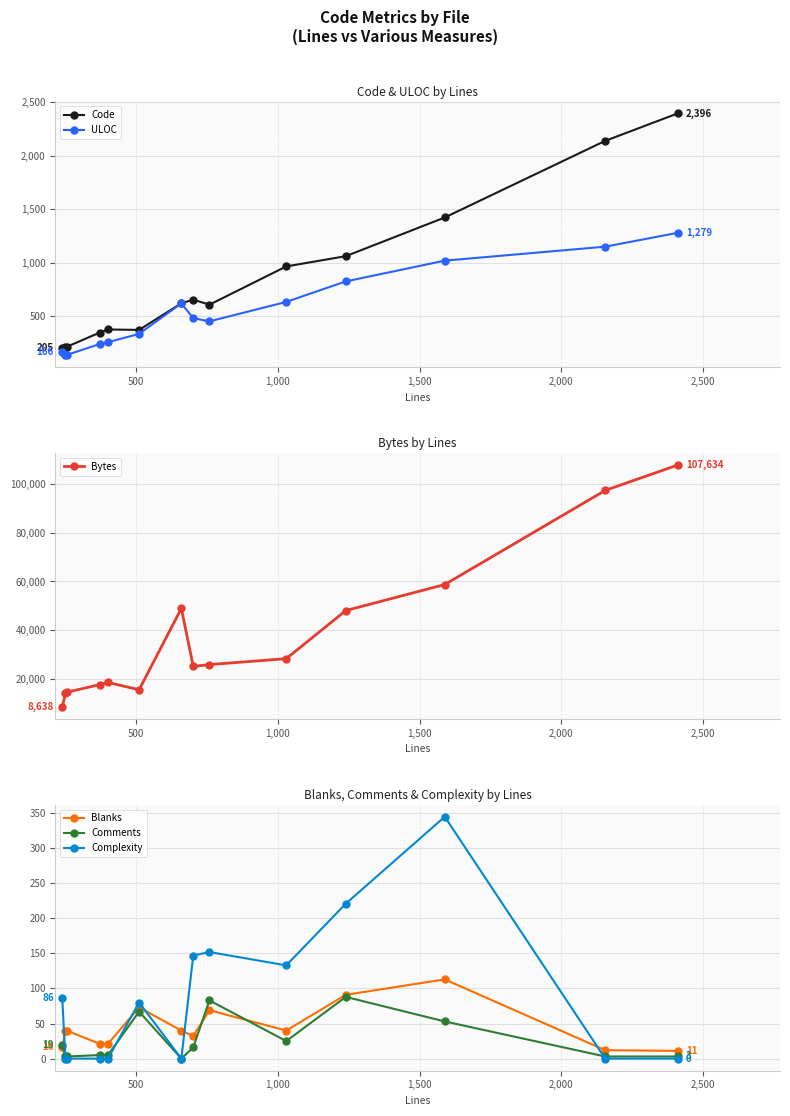

True or false: Bytes and ULOC intersect in this chart.

False